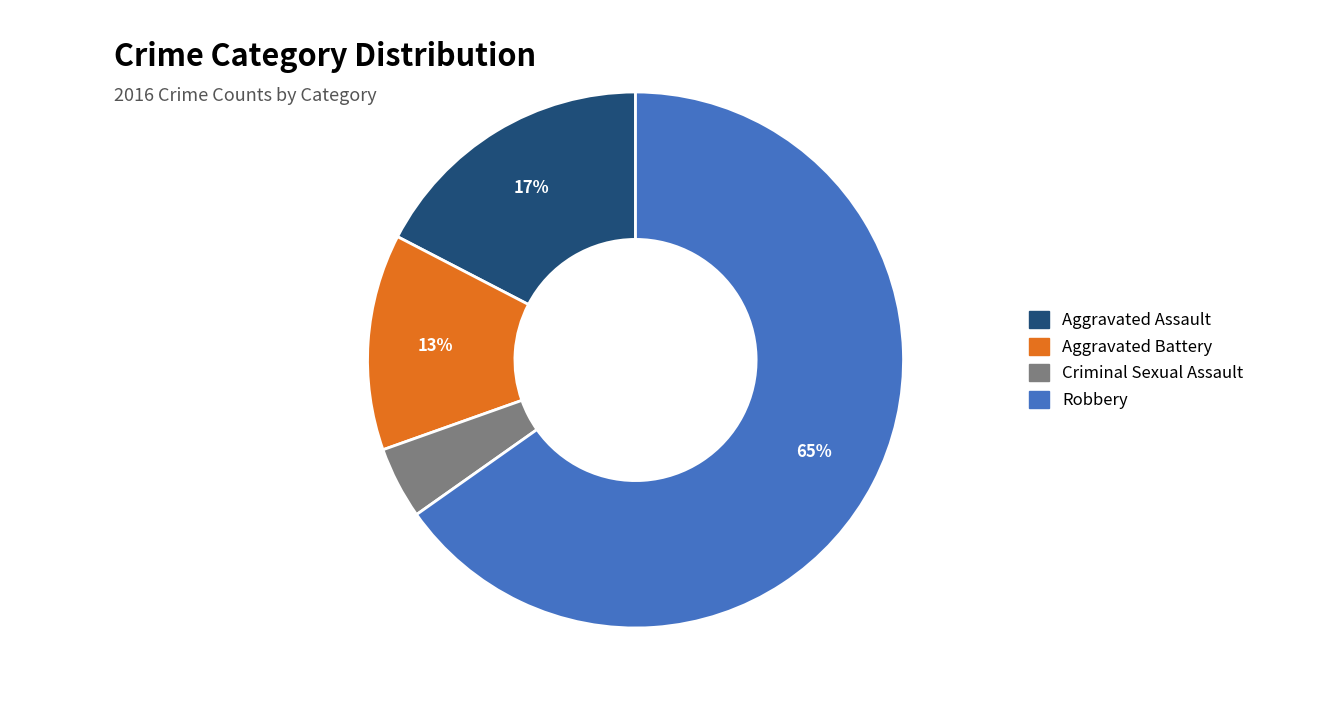

Between Criminal Sexual Assault and Aggravated Battery, which is larger?

Aggravated Battery